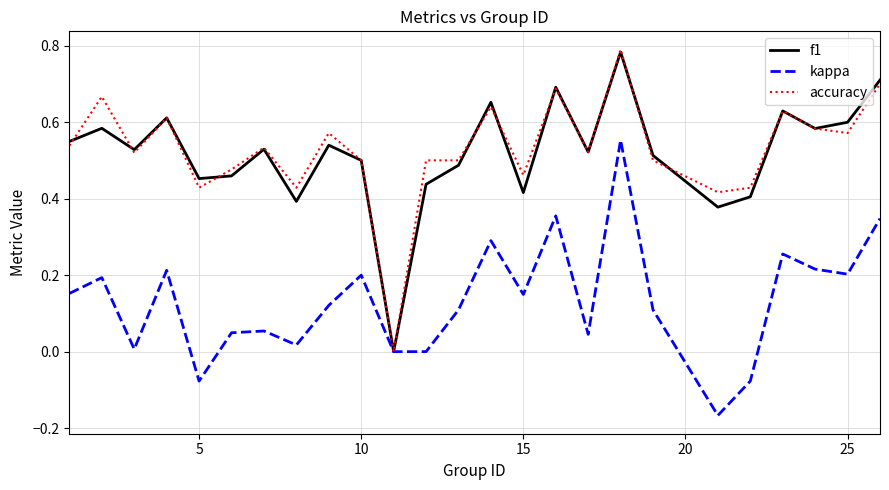

Which series has the largest range (max minus min)?

accuracy